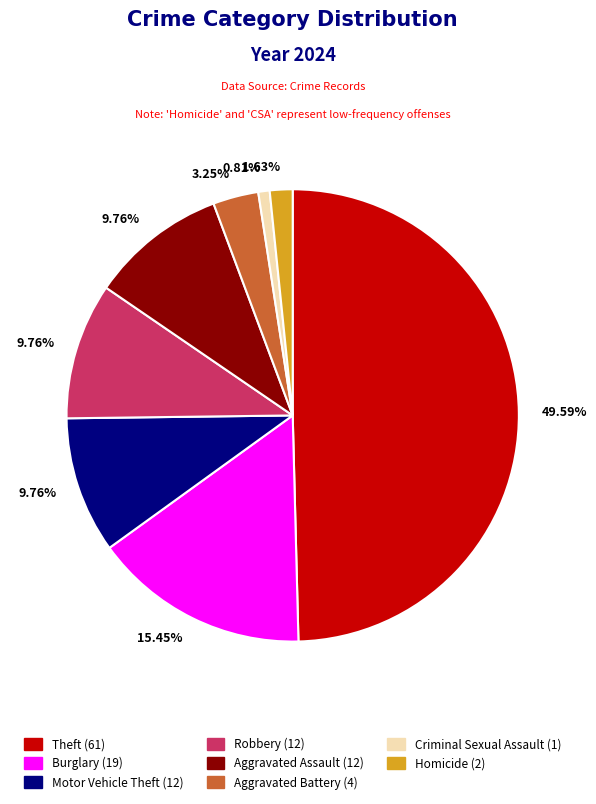

Which slice is the largest?

Theft